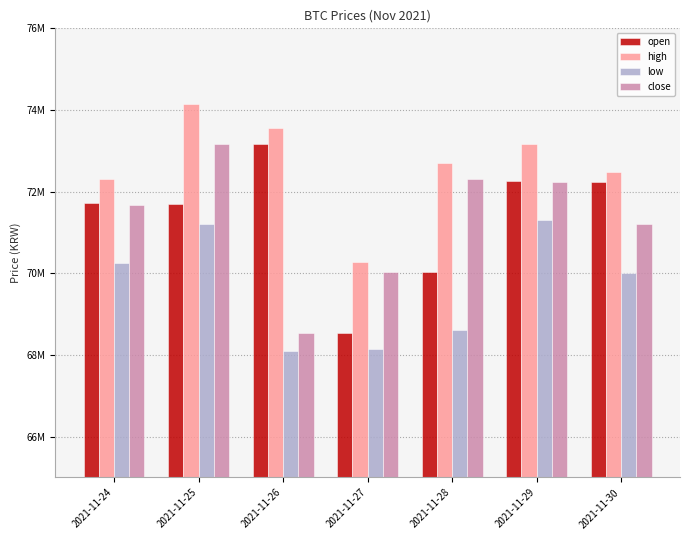

The open series shows 95675459 at 2021-11-30. True or false?

False